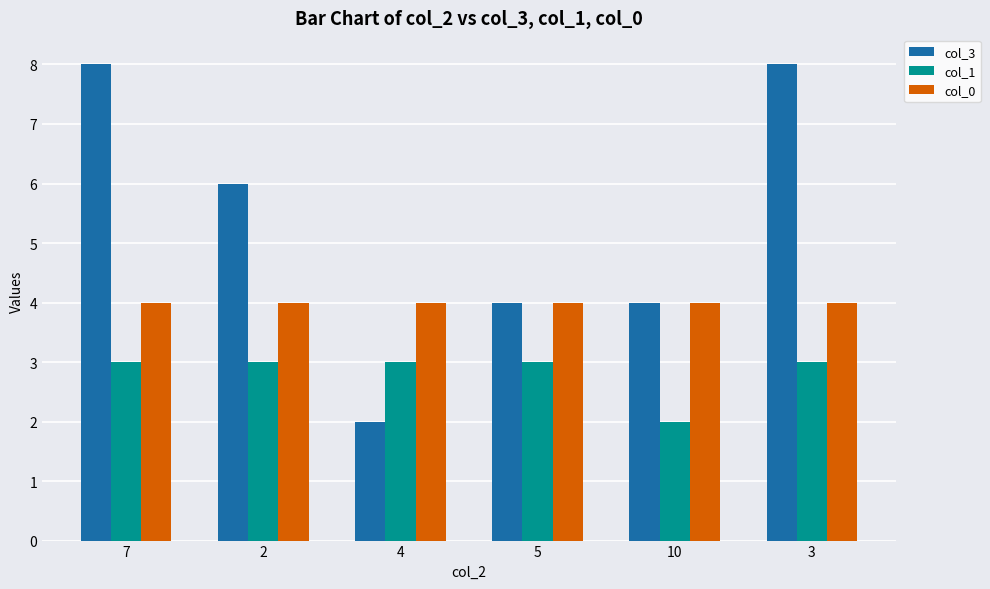

How many bars are there in total?

18